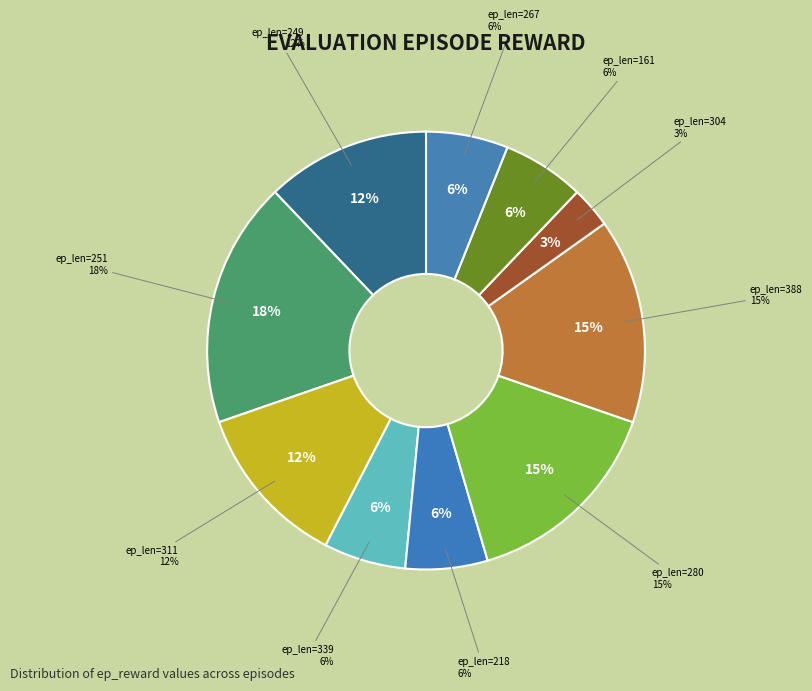

What percentage is NOT represented by 339?

93.9%